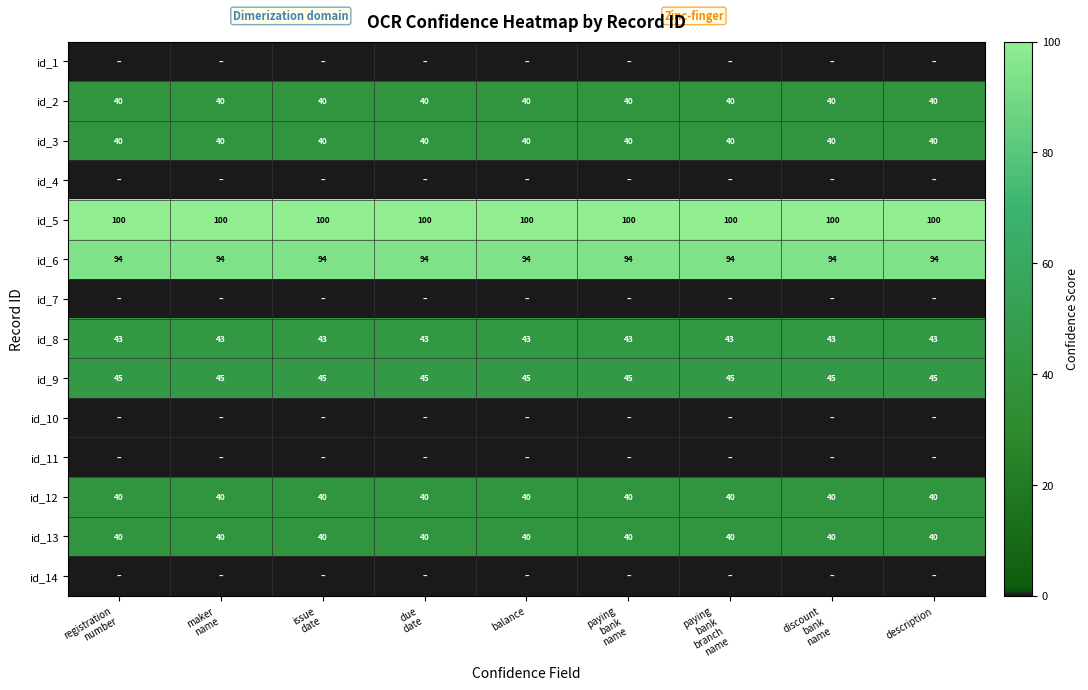

What is the maximum value for id_6?

94